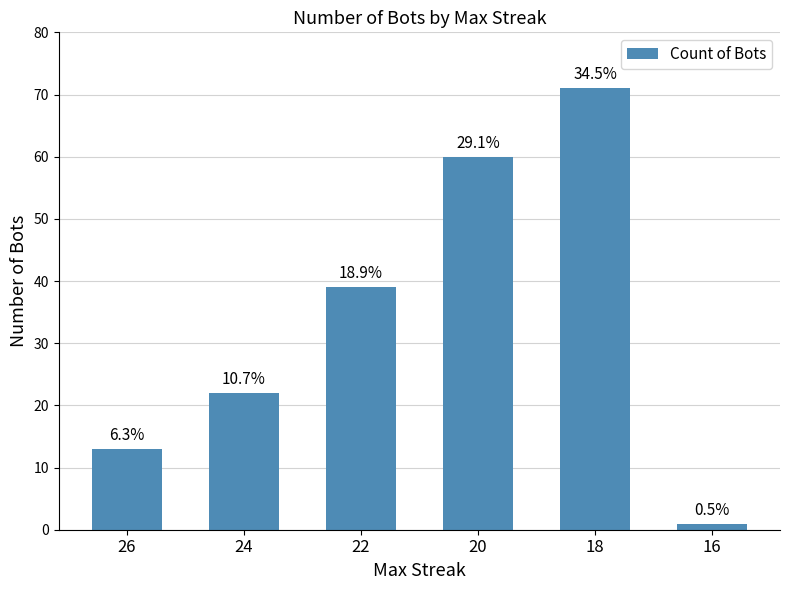

What is the greatest value displayed?

71